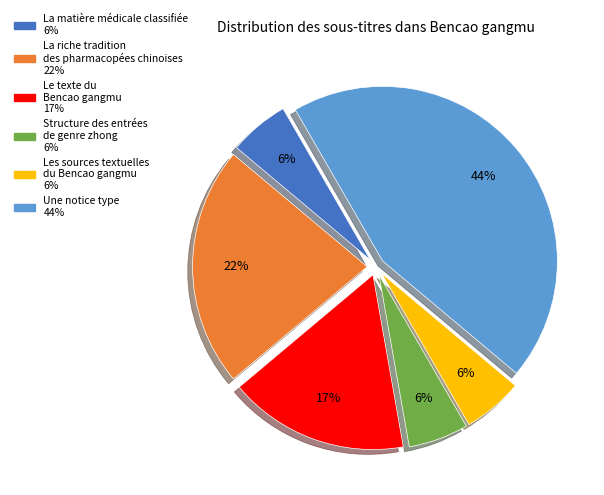

Is there any slice that represents more than half of the pie?

No